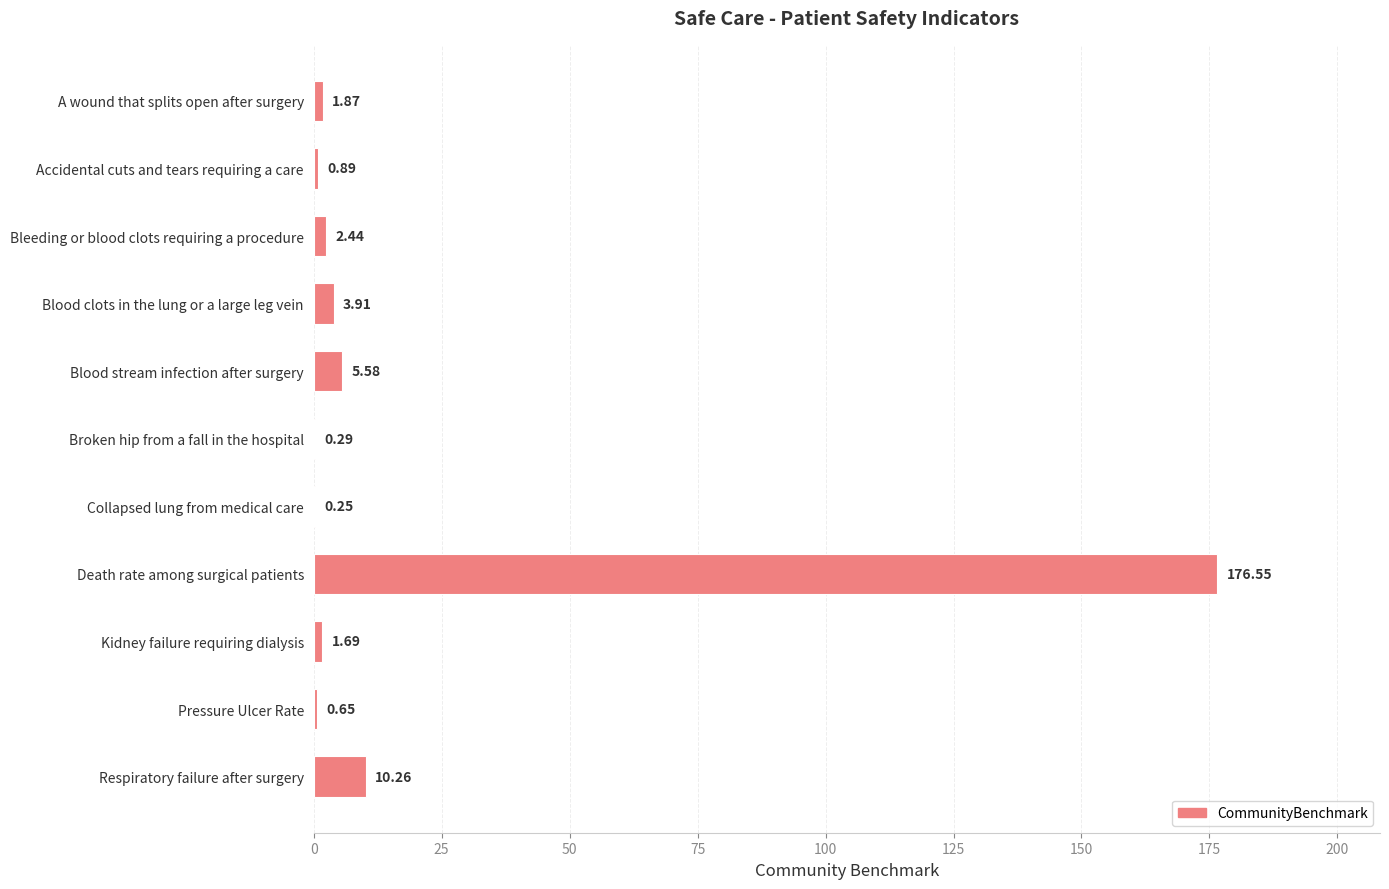

Where is the data nearest to the value 88?

Respiratory failure after surgery